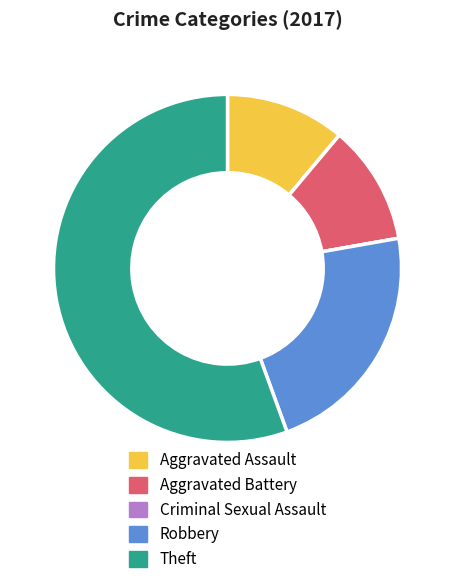

Combined, do Robbery and Aggravated Battery account for over 50%?

No